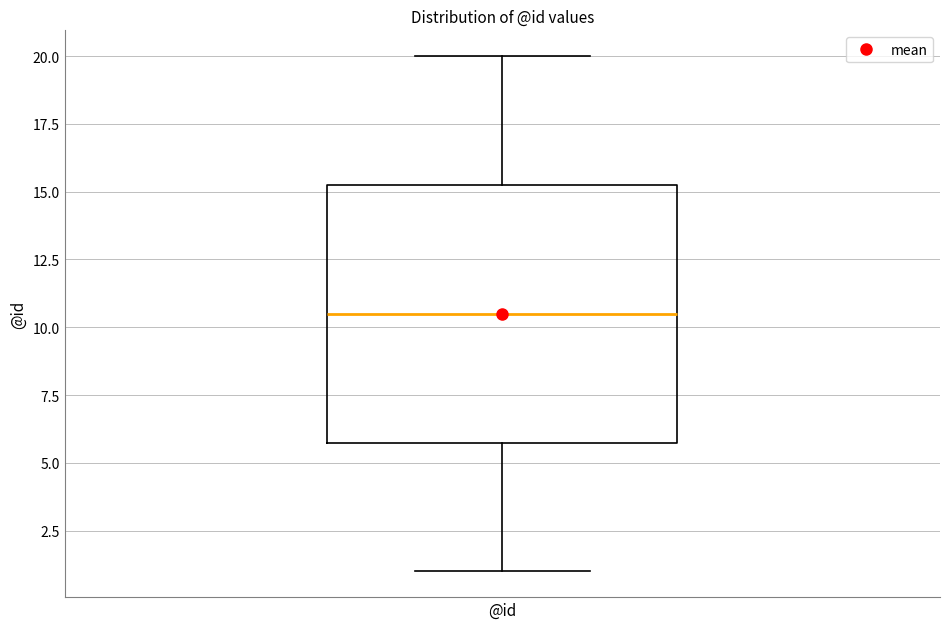

Read this box plot against the y-axis: the position of the median line, the range covered by the box, and the ends of both whiskers. The values are not printed on the chart, so give them approximately, as read against the axis.

median 10.5, box 6.0 to 15.5, whiskers 1.0 to 20.0